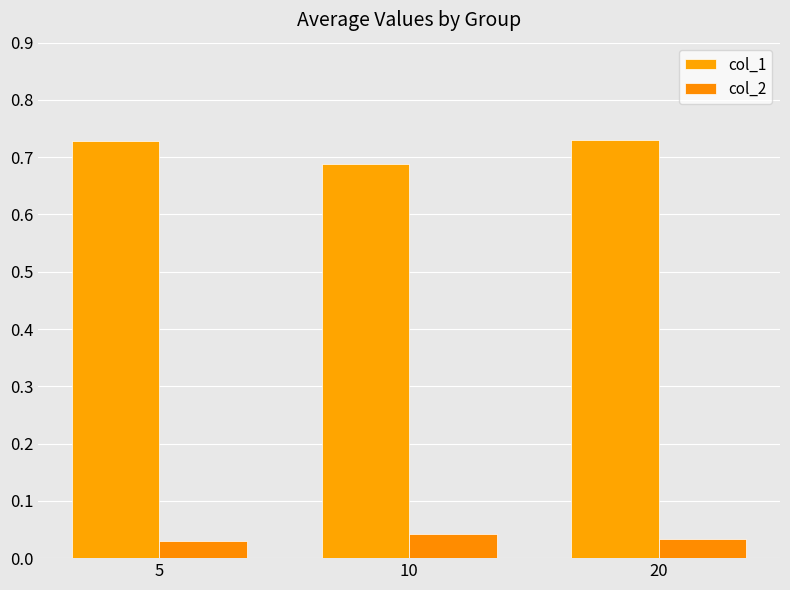

What is the average value of the col_1 series?

0.7